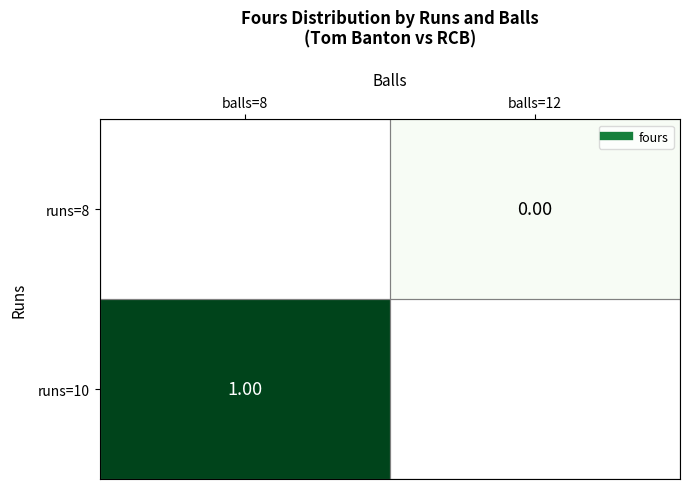

At which category does the chart reach its minimum across all series?

balls=12